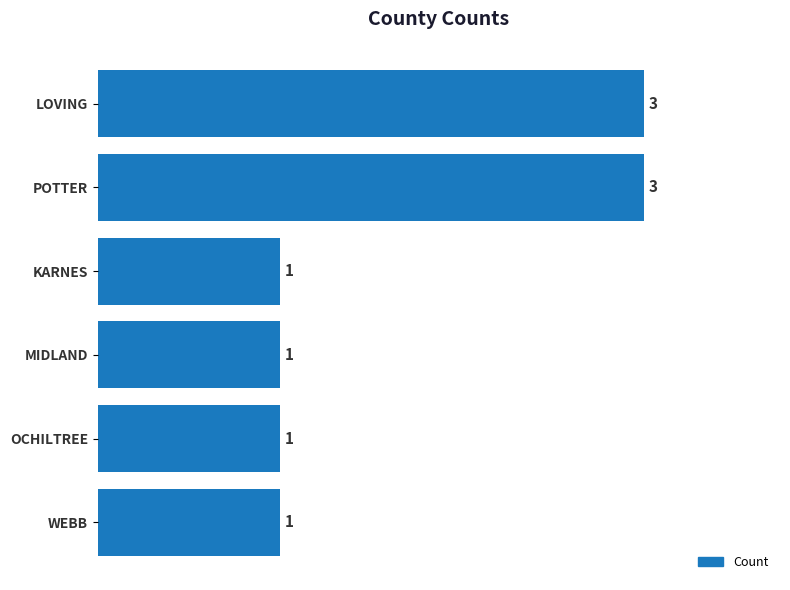

What is the value of the 1st bar from the top?

3